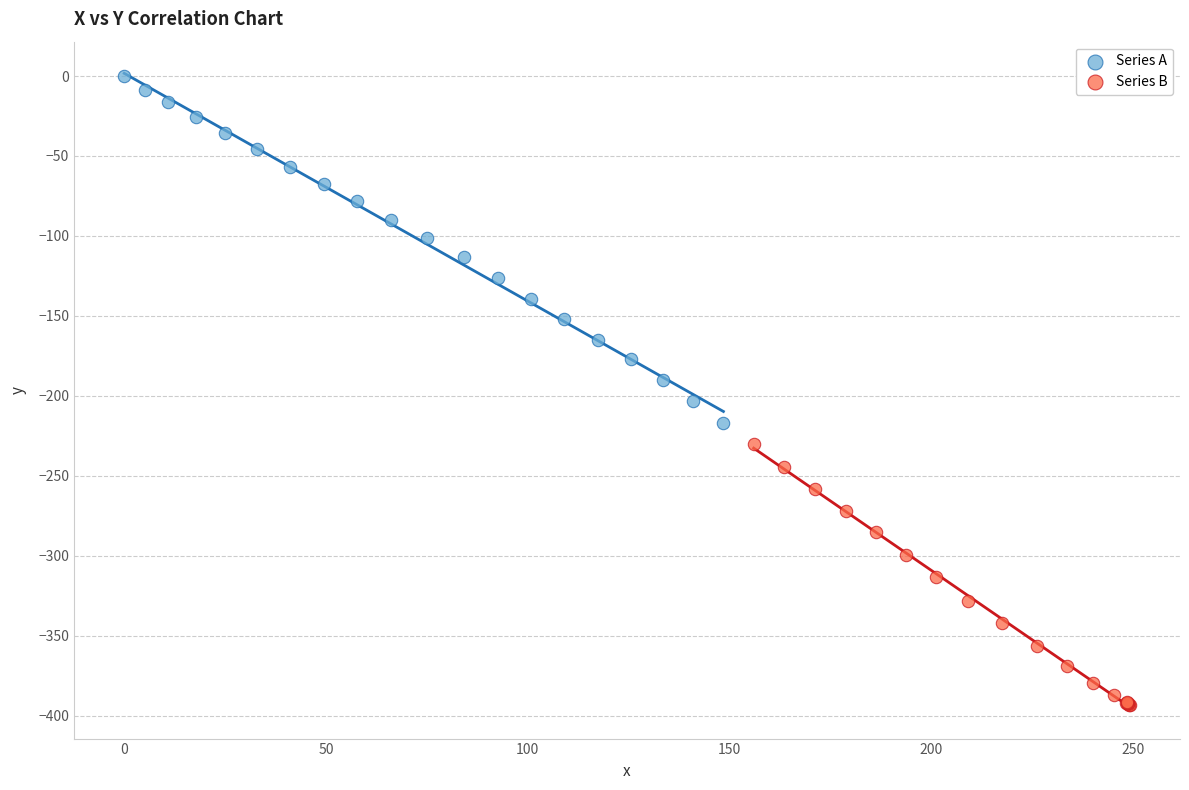

Which series has the widest spread of Y values?

Series A